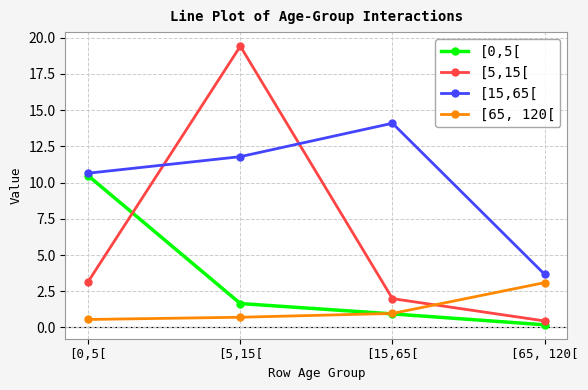

What is the smallest value displayed?

0.2